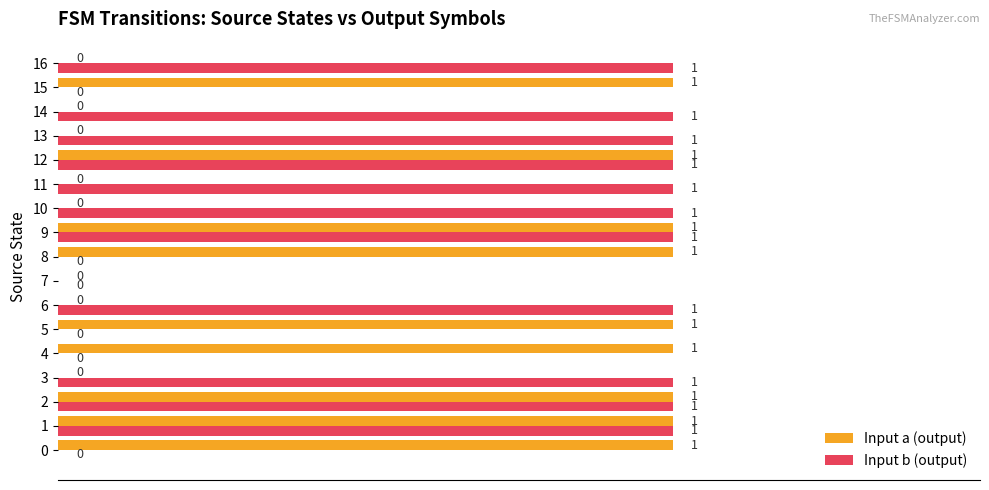

The Input b (output) series shows 0 at 8. True or false?

True